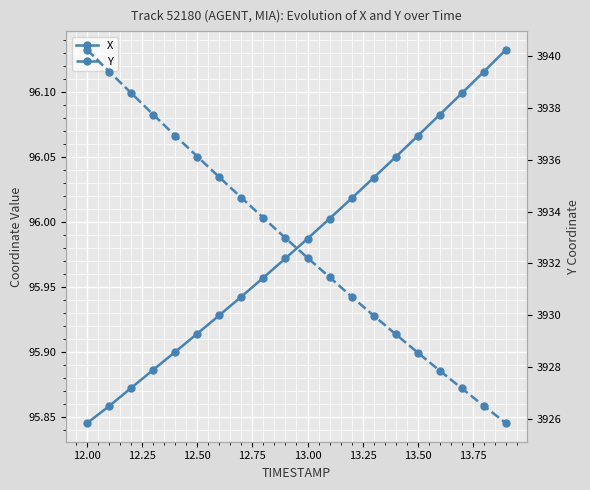

Rank the series by their maximum value, from lowest to highest.

X, Y